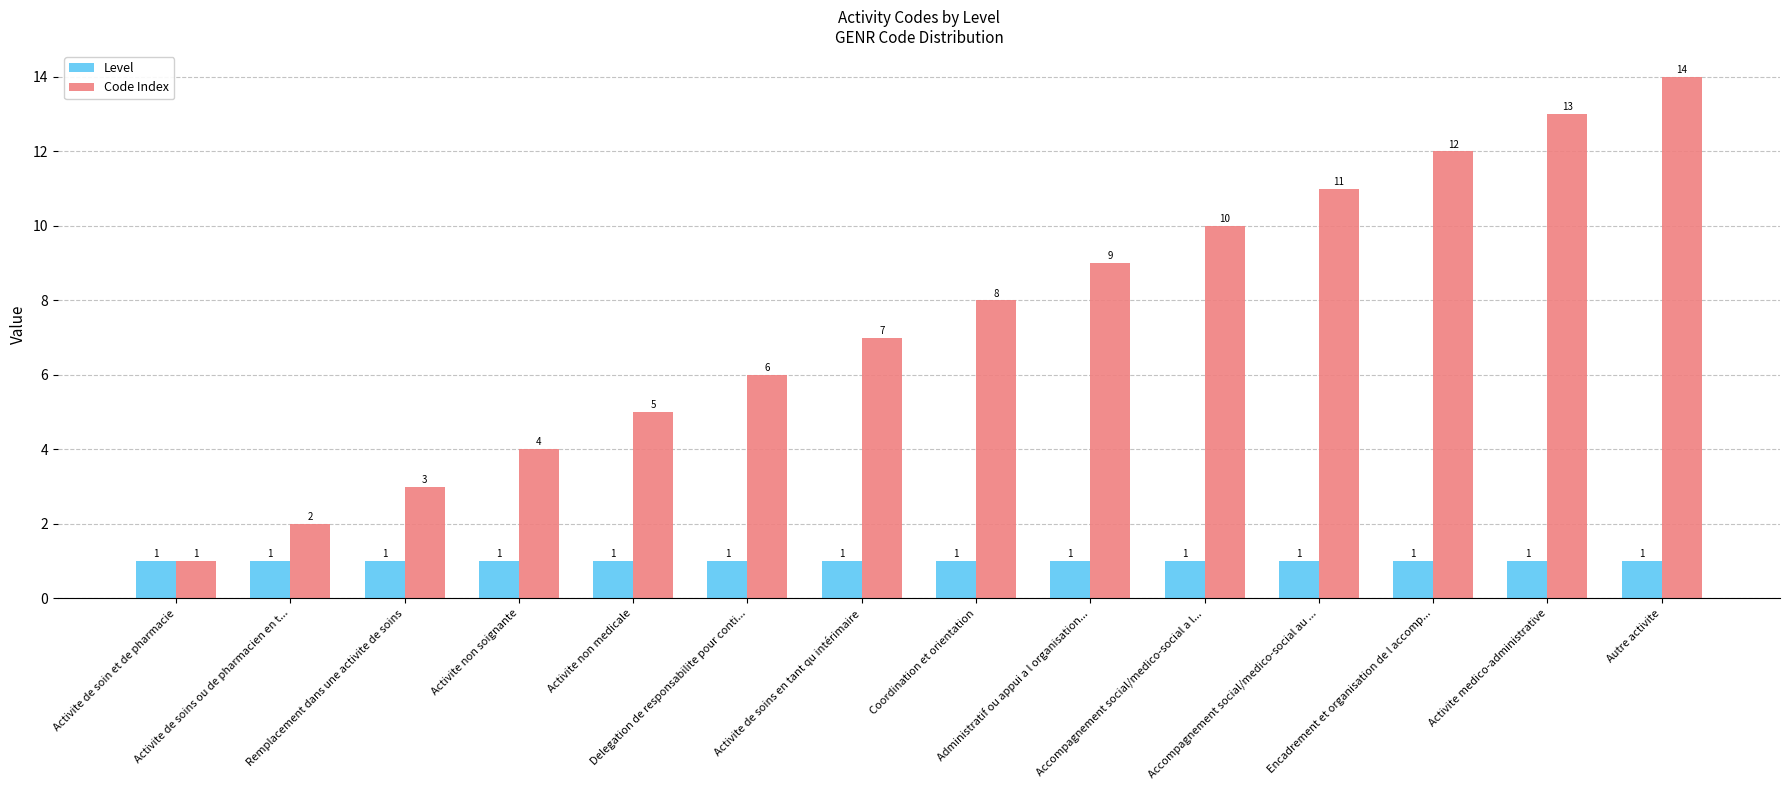

What is the label of the 13th bar from the left?

Activite medico-administrative